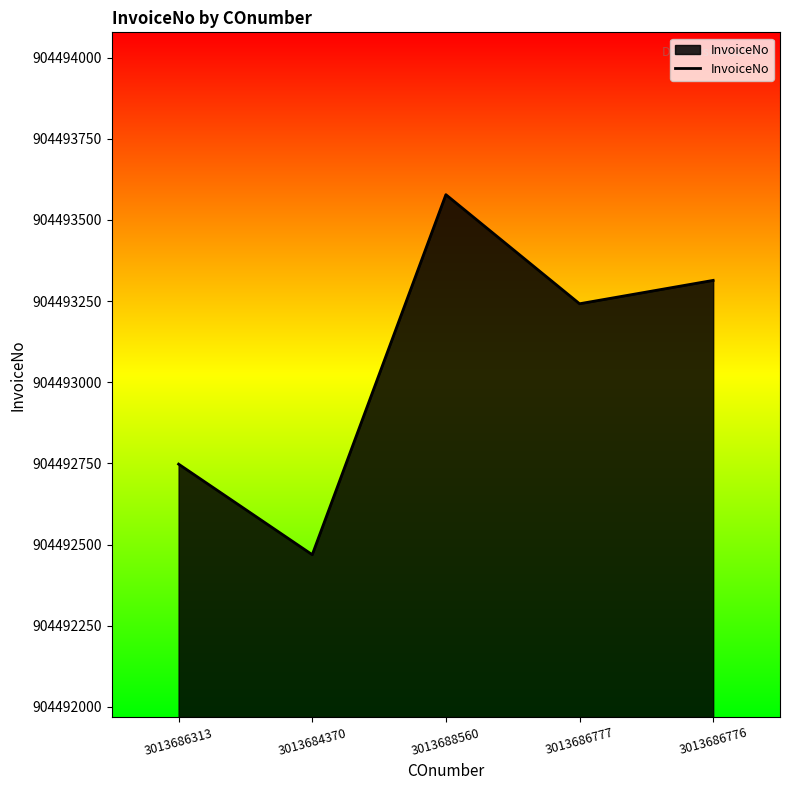

What is the sum of all values?

4522465351